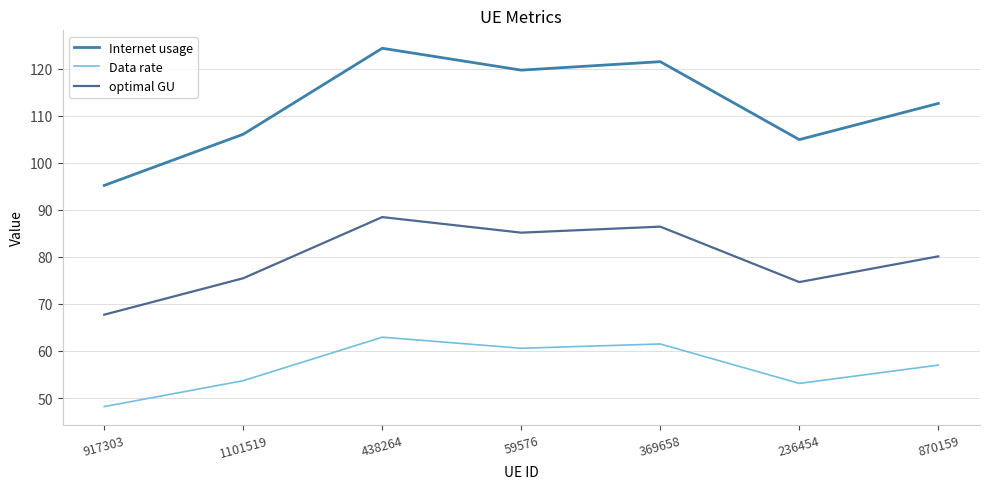

Does the chart have visible grid lines?

Yes